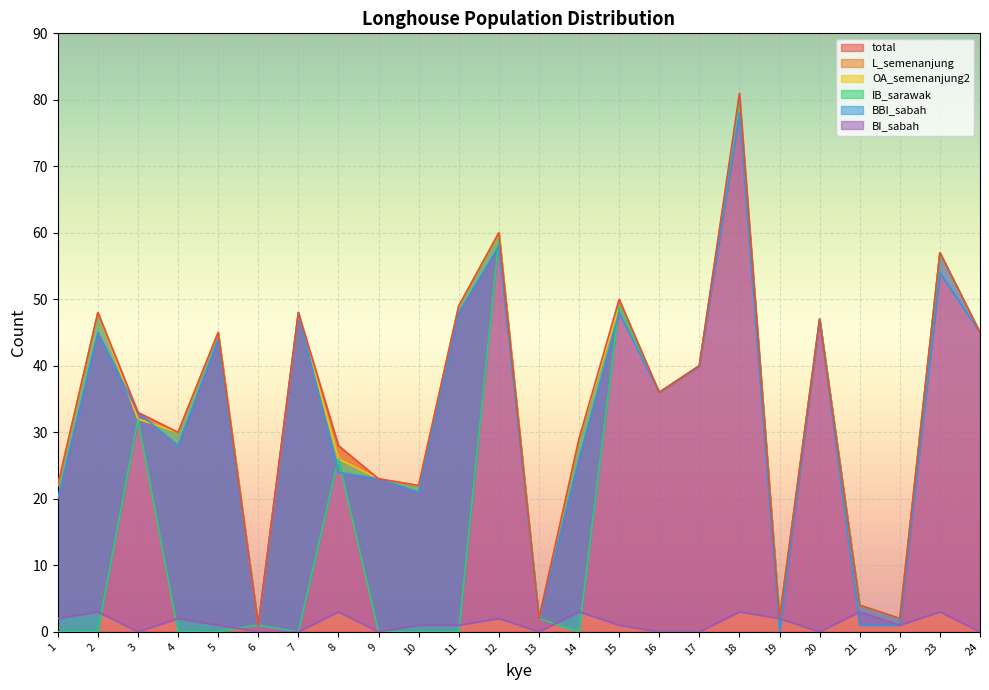

True or false: L_semenanjung and OA_semenanjung2 cross at least once.

False